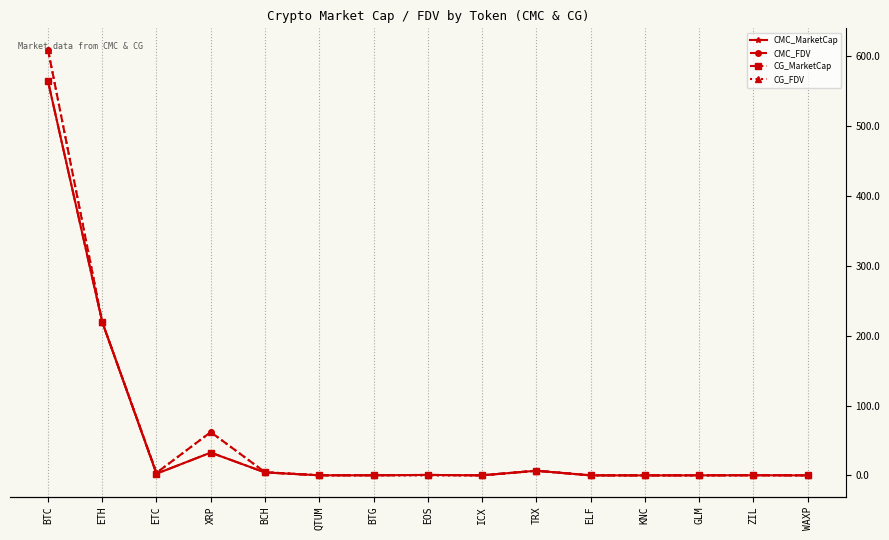

What is the sum of all CMC_FDV values?

909.1